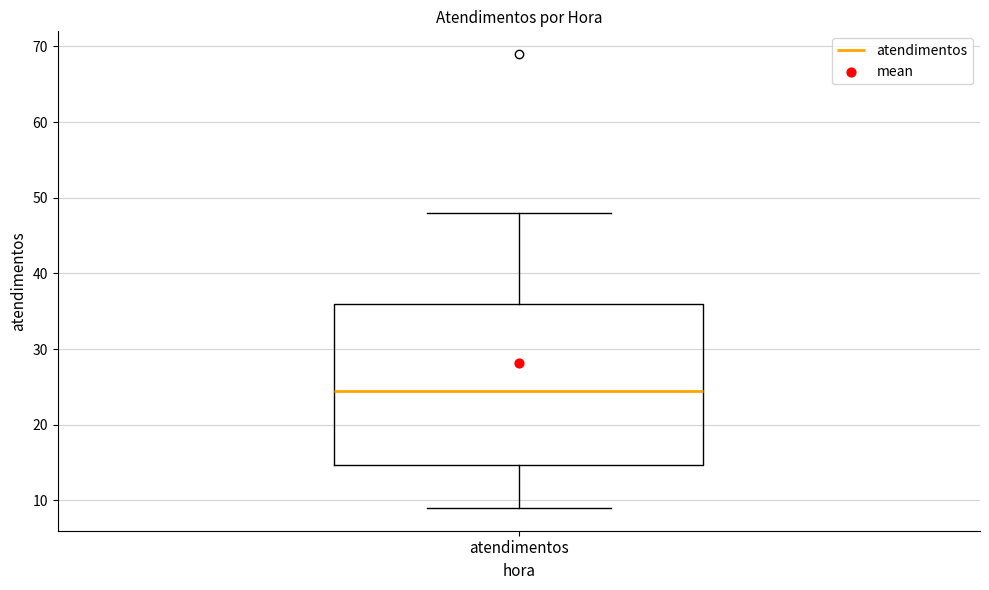

Read this box plot against the y-axis: the position of the median line, the range covered by the box, and the ends of both whiskers. The values are not printed on the chart, so give them approximately, as read against the axis.

median 25, box 15 to 36, whiskers 9 to 48